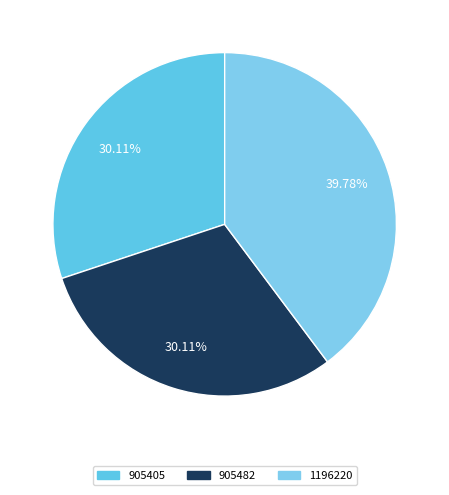

To the nearest percent, what is the combined percentage of 1196220 and 905482?

70%